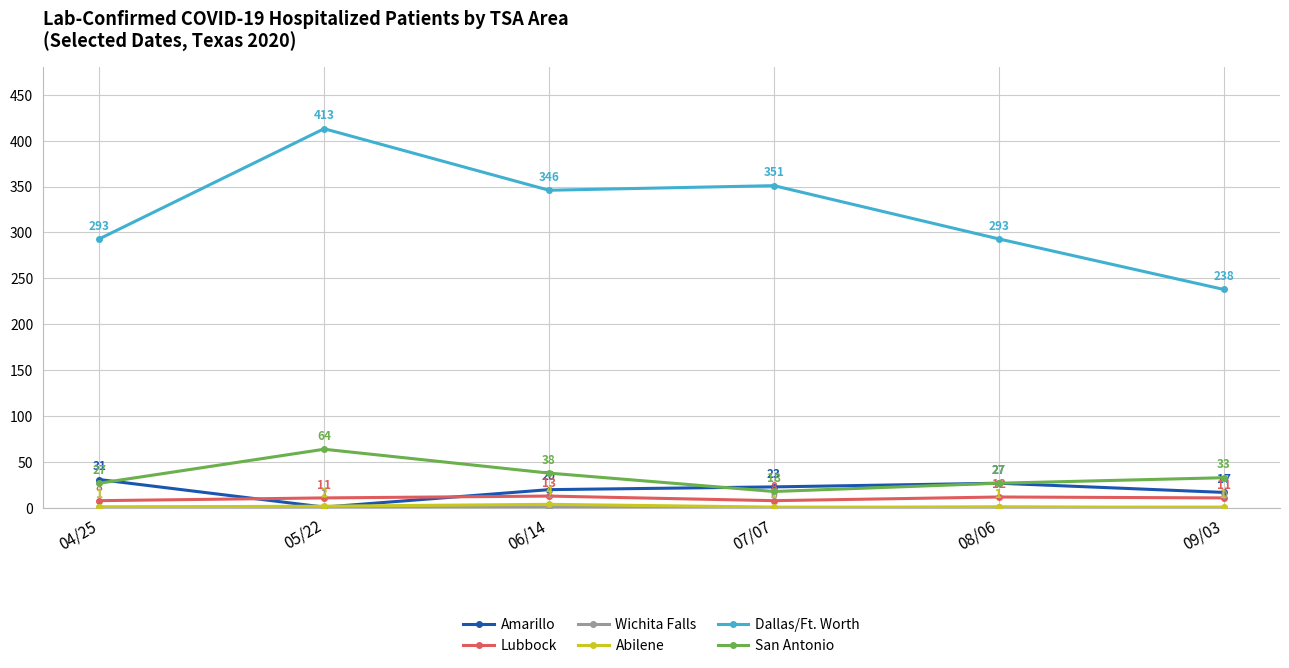

Between 04/25 and 09/03, which series saw the biggest shift?

Dallas/Ft. Worth